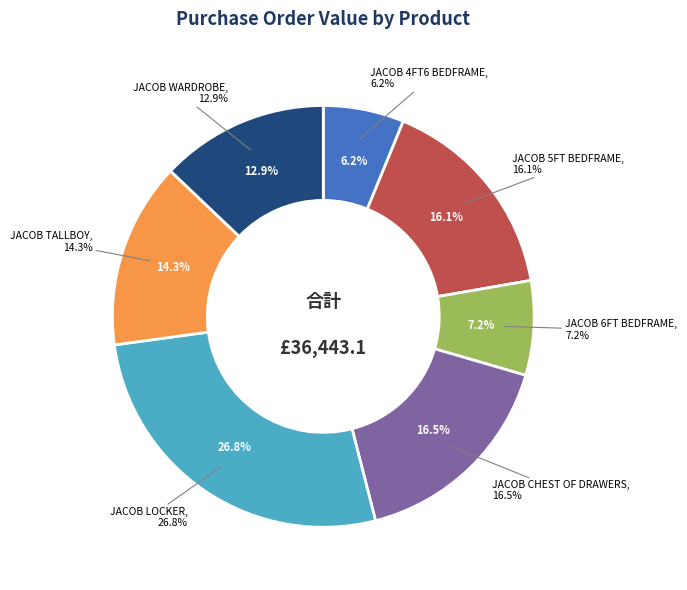

What is the change in value from JACOB LOCKER to JACOB TALLBOY?

-4579.6